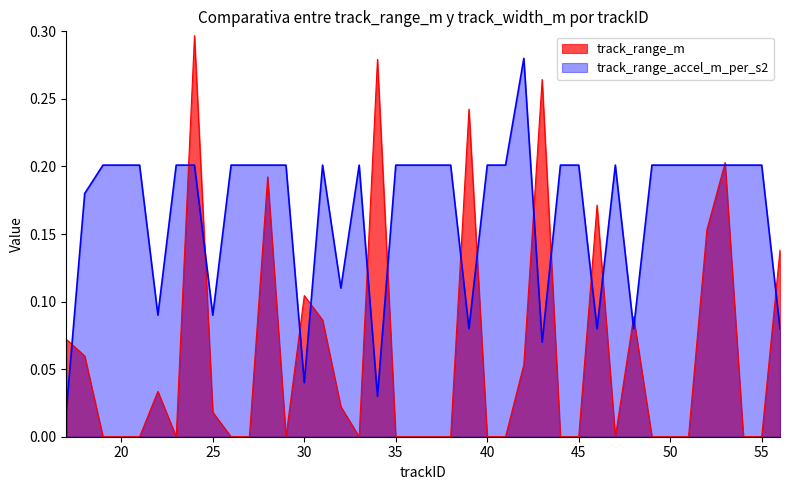

What is the difference between the maximum and minimum values?

0.3